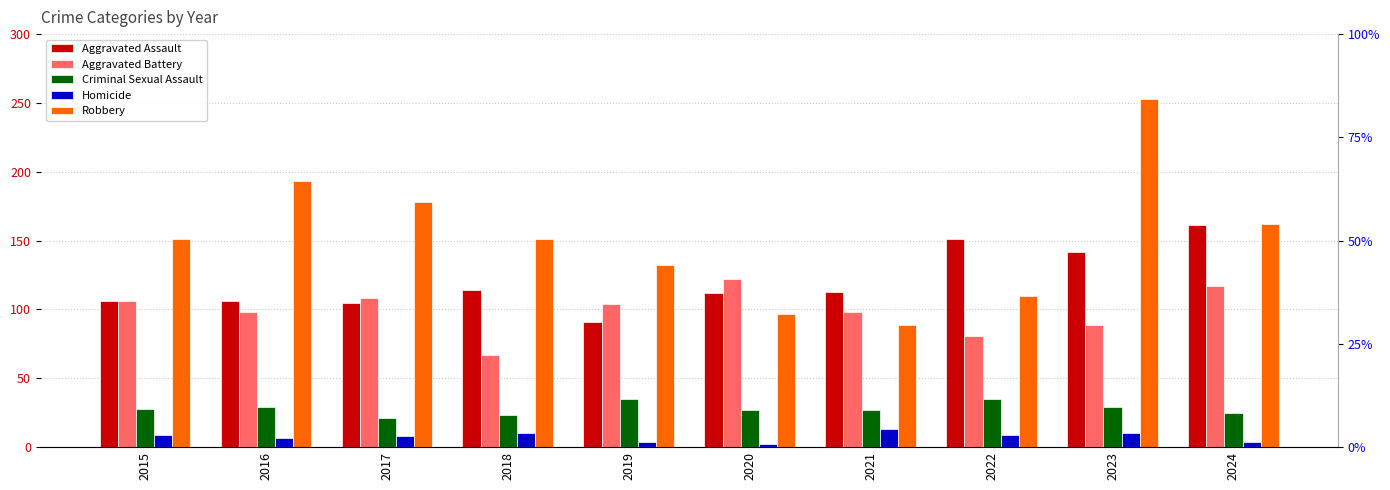

What is the average value of the Aggravated Battery series?

99